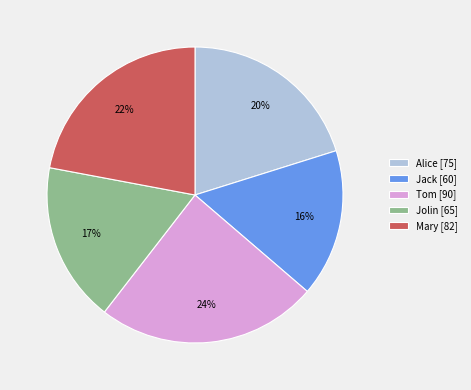

Which slice is the largest?

Tom